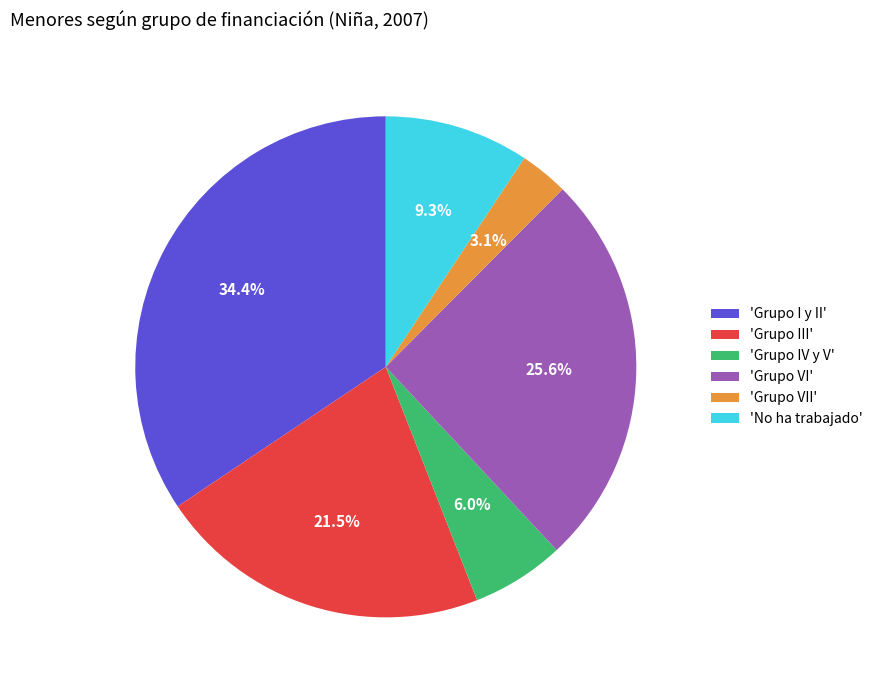

Which slice is the largest?

'Grupo I y II'